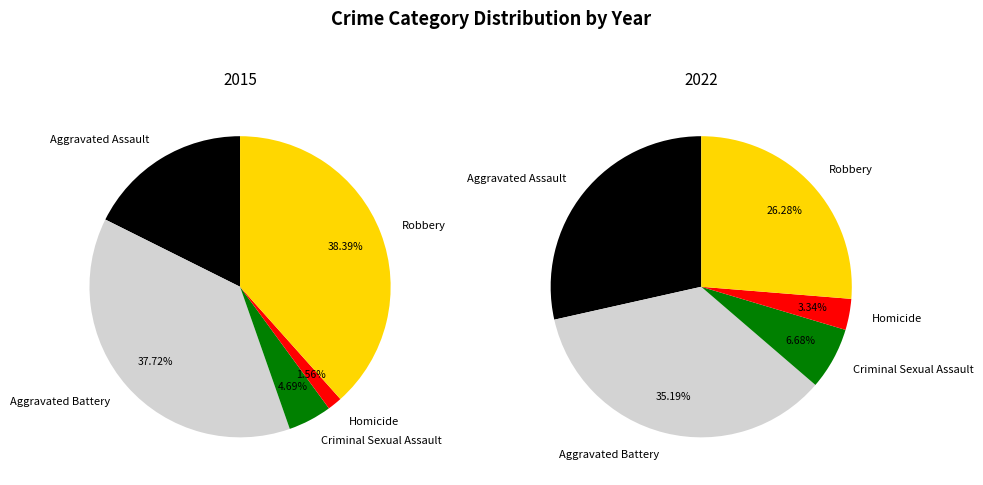

Is 3 the majority of the pie?

No